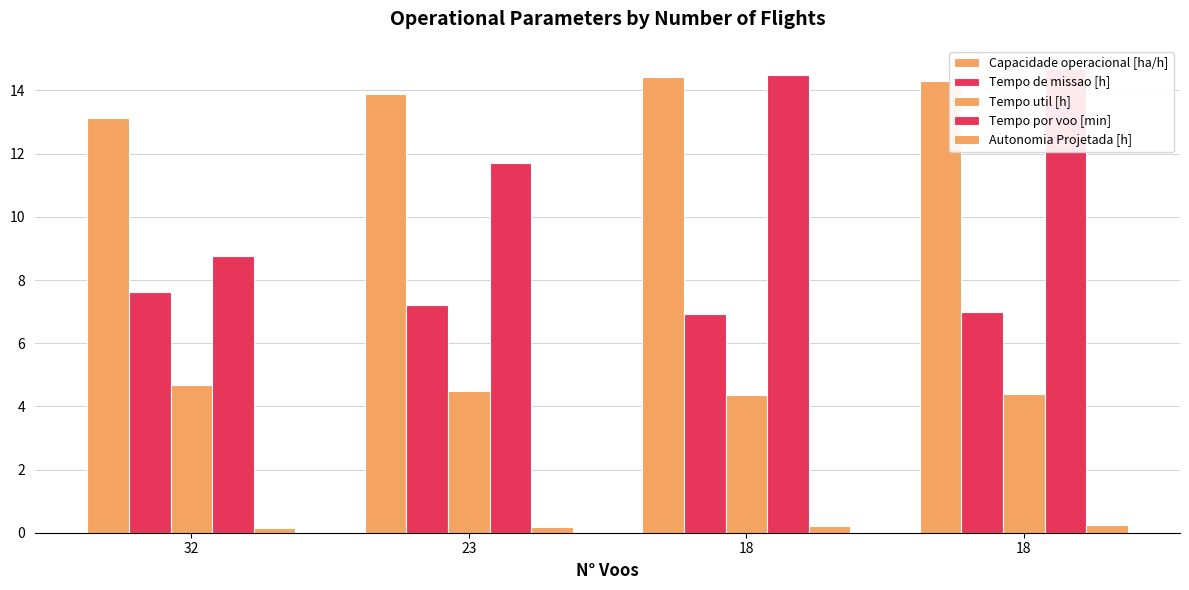

How many data points in Capacidade operacional [ha/h] are above 14?

2